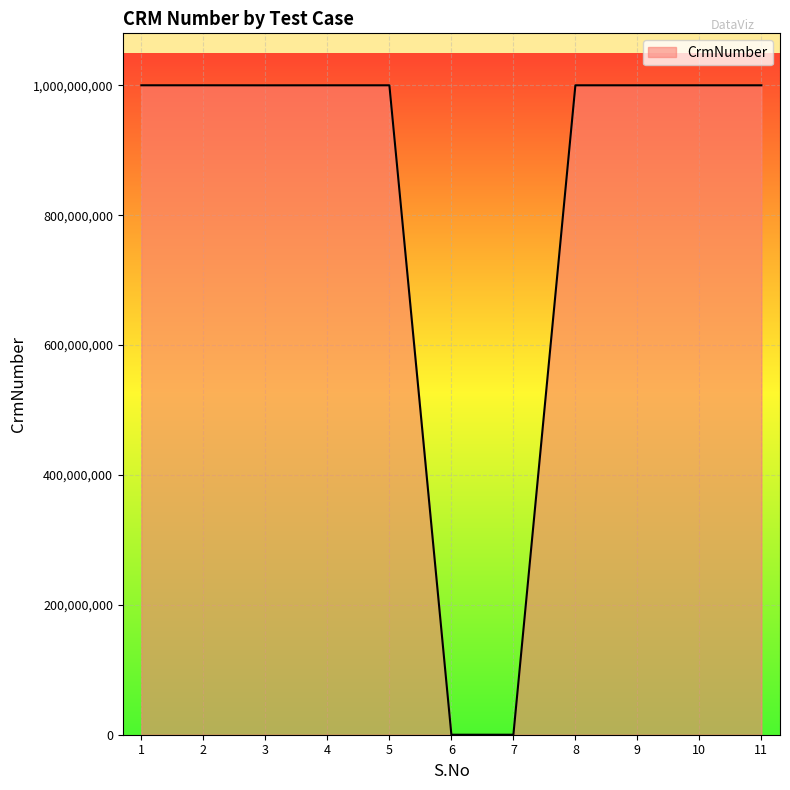

What is the greatest value displayed?

1000181722